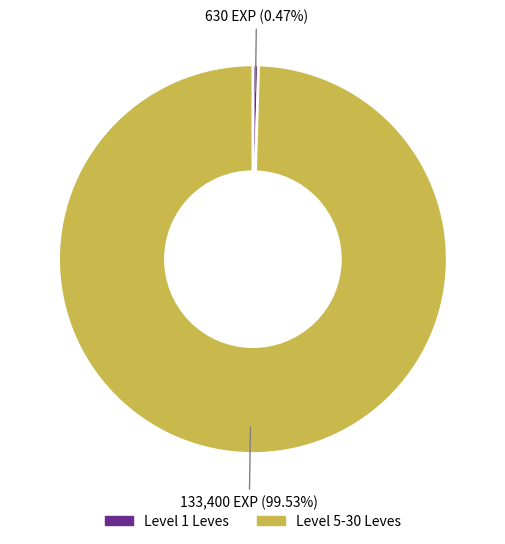

Is there any slice that represents more than half of the pie?

Yes